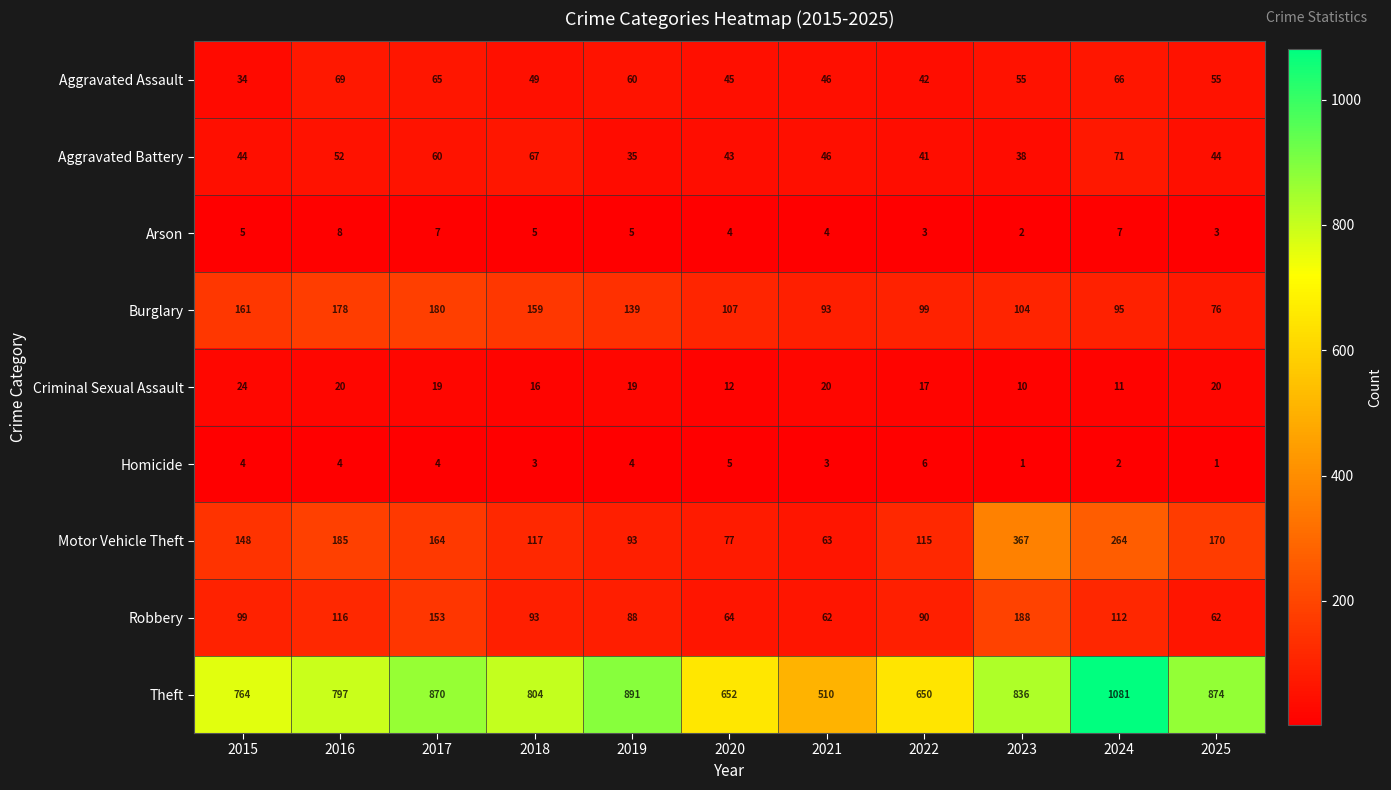

What is the difference between the maximum and minimum values in the Homicide series?

5